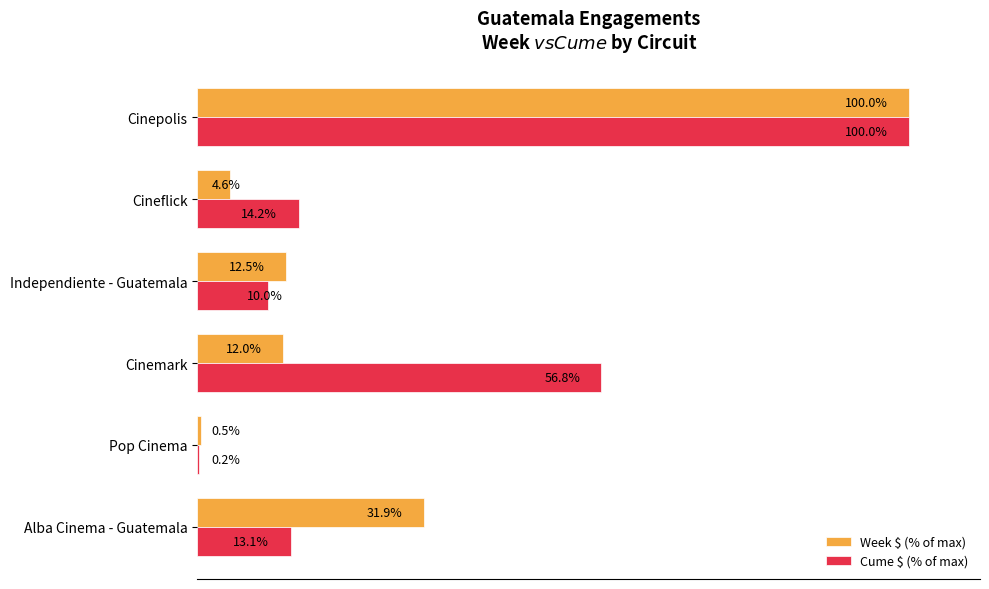

At which category does the chart reach its peak across all series?

Cinepolis